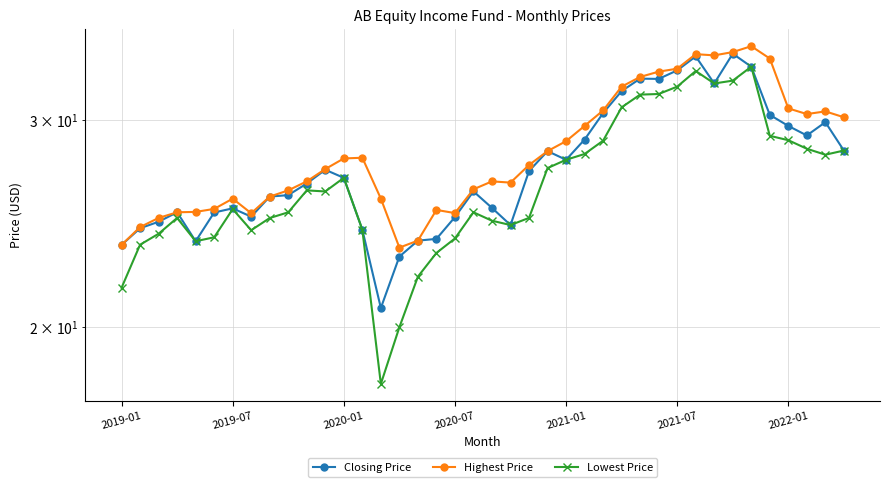

The value of Lowest Price at 13 is 33.3. True or false?

False